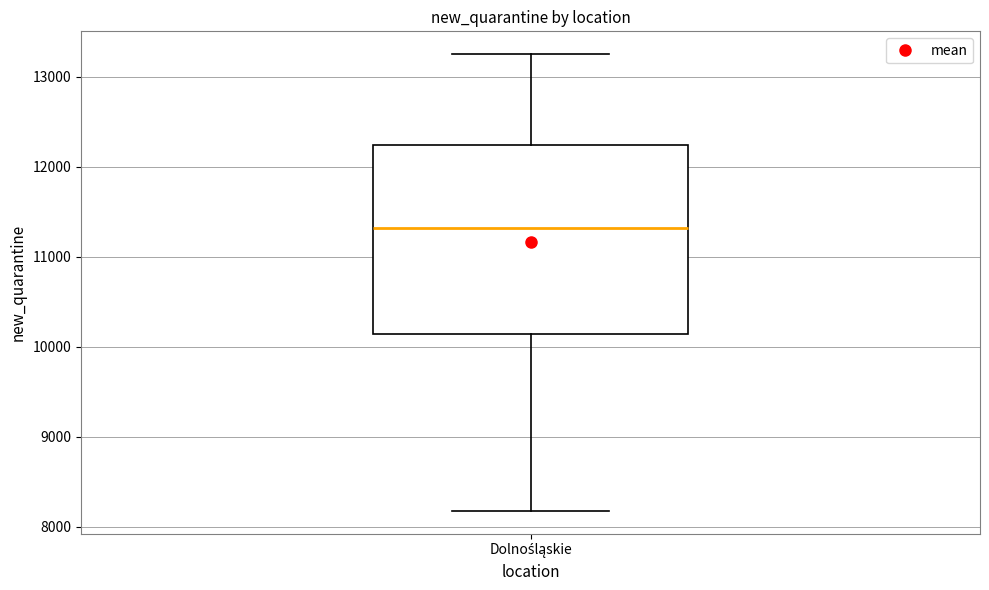

Where is the upper edge of the box for Dolnośląskie on the y-axis? The values are not printed on the chart, so give them approximately, as read against the axis.

12200